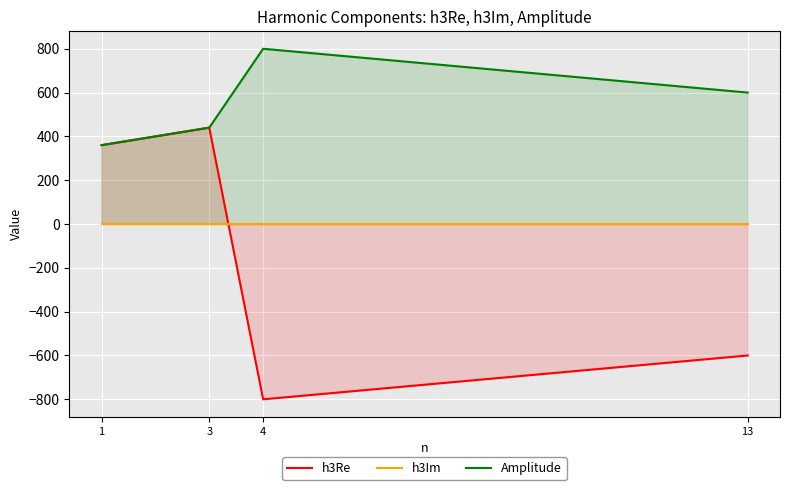

List the series in order of their overall mean, lowest first.

h3Re, h3Im, Amplitude